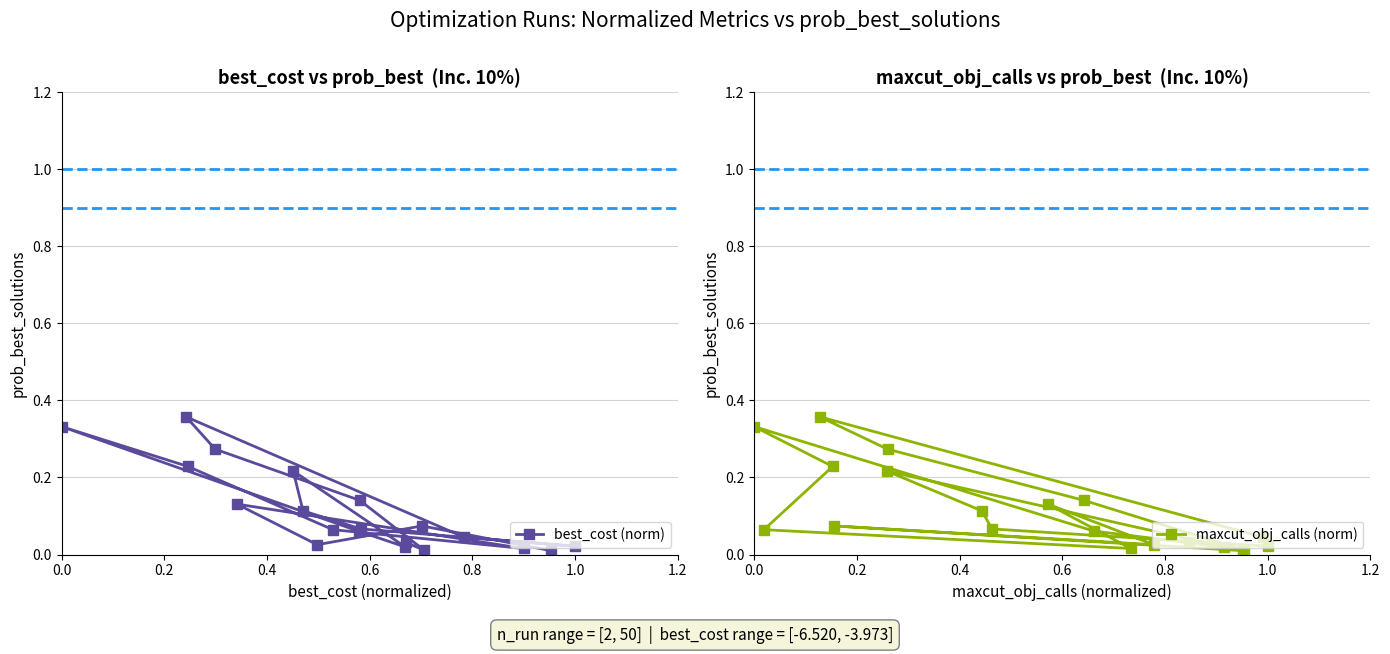

Which series has the widest spread of values?

best_cost (norm)